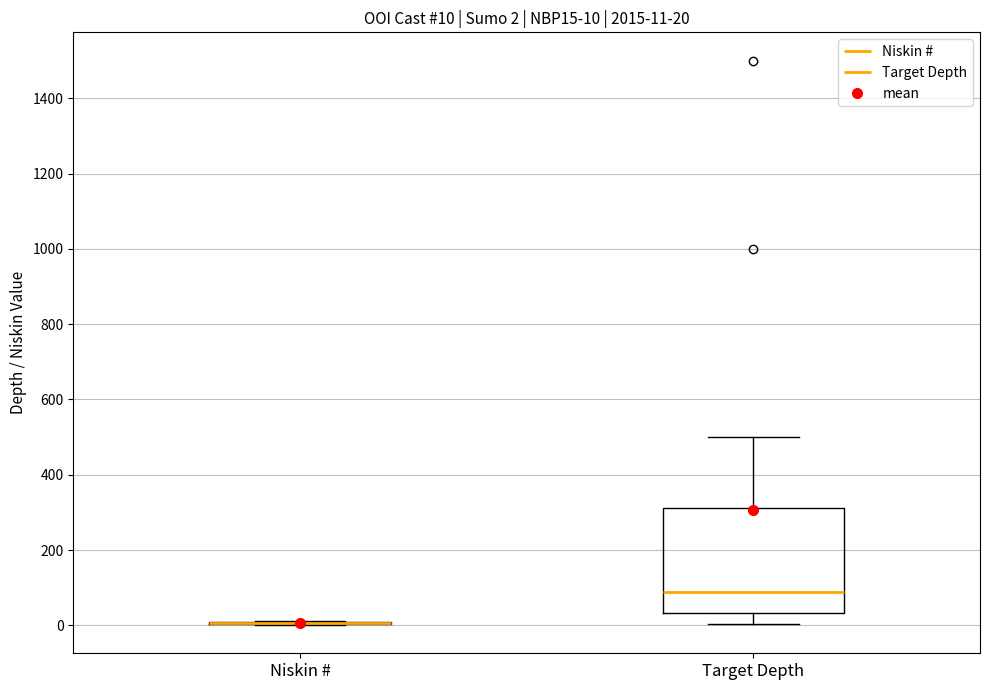

Which box is the tallest, from its lower edge to its upper edge?

Target Depth